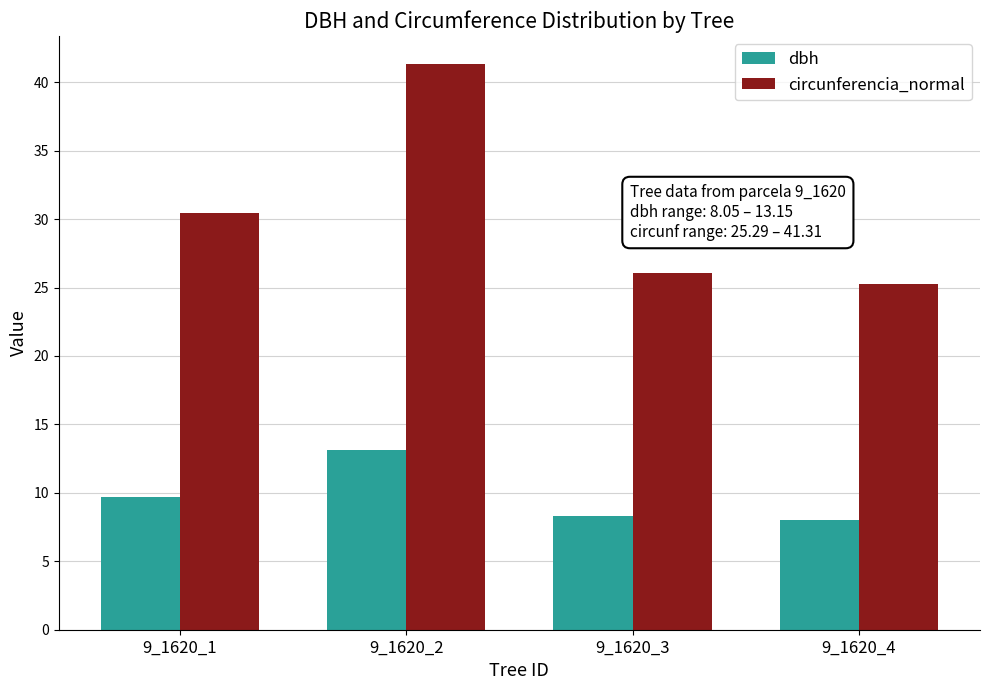

How many data points in dbh are less than 9?

2